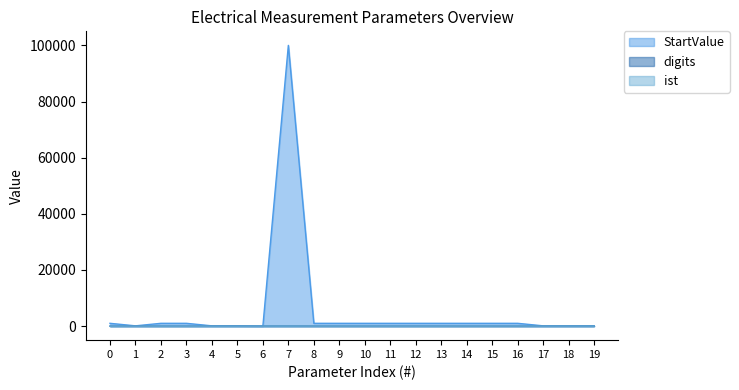

Reading left to right, transcribe all the data shown in this chart.

StartValue: 0=999.0	1=100.0	2=999.0	3=999.0	4=100.0	5=100.0	6=10.0	7=100000.0	8=999.0	9=999.0	10=999.0	11=999.0	12=999.0	13=999.0	14=999.0	15=999.0	16=999.0	17=100.0	18=100.0	19=100.0
digits: 0=0.0	1=2.0	2=0.0	3=0.0	4=2.0	5=2.0	6=2.0	7=2.0	8=0.0	9=0.0	10=0.0	11=0.0	12=0.0	13=0.0	14=0.0	15=0.0	16=0.0	17=2.0	18=2.0	19=2.0
ist: 0=0.0	1=6.0	2=1.0	3=0.0	4=3.0	5=0.0	6=5.0	7=0.0	8=7.0	9=8.0	10=9.0	11=0.0	12=0.0	13=0.0	14=13.0	15=14.0	16=15.0	17=10.0	18=11.0	19=12.0